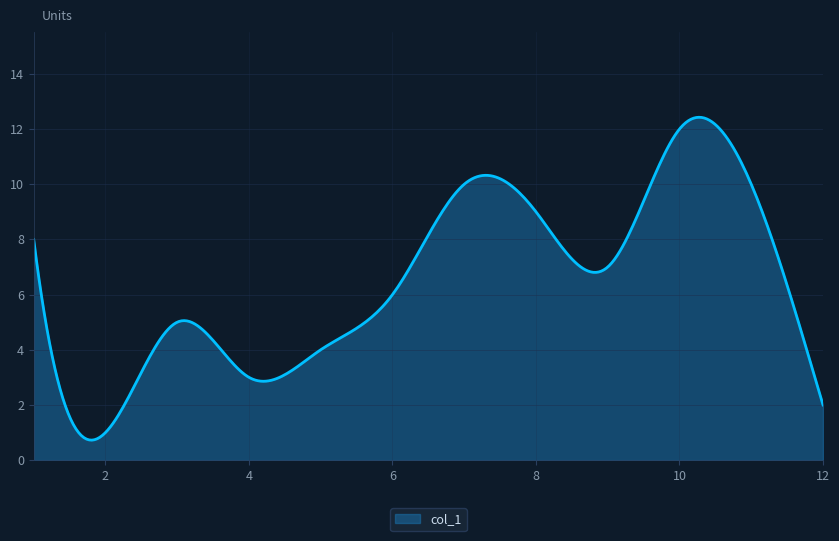

What is the greatest value displayed?

12.4